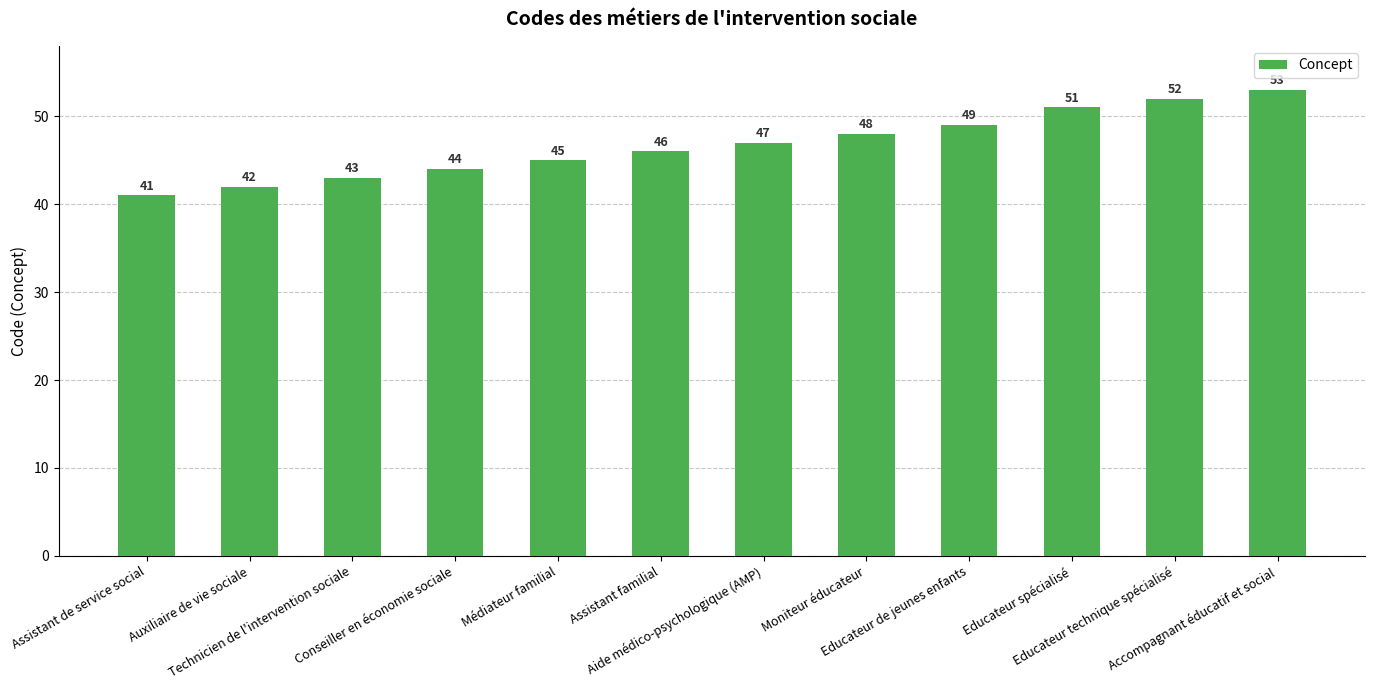

How many distinct data groups are displayed?

1